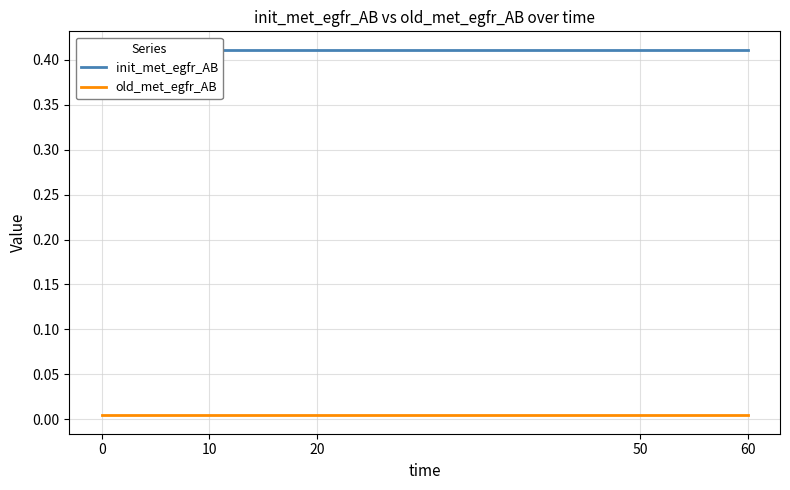

Does the chart have visible grid lines?

Yes